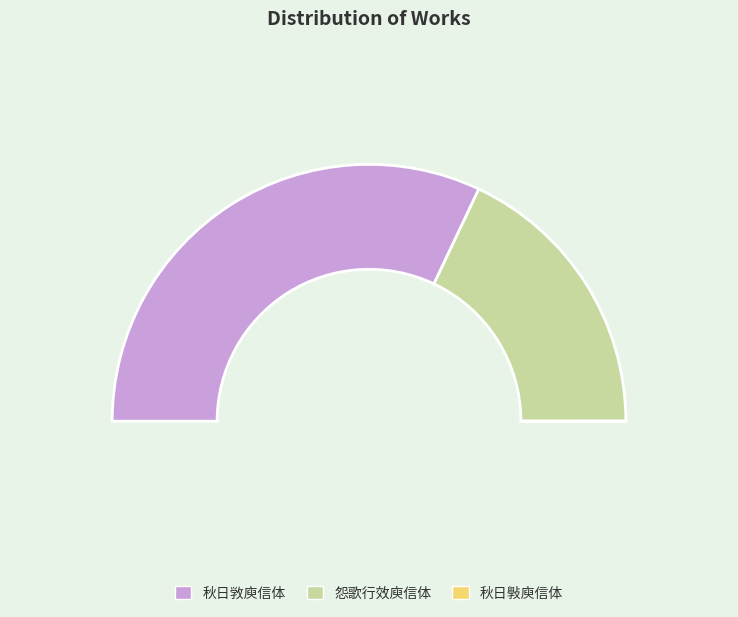

How many segments does this pie chart have?

3